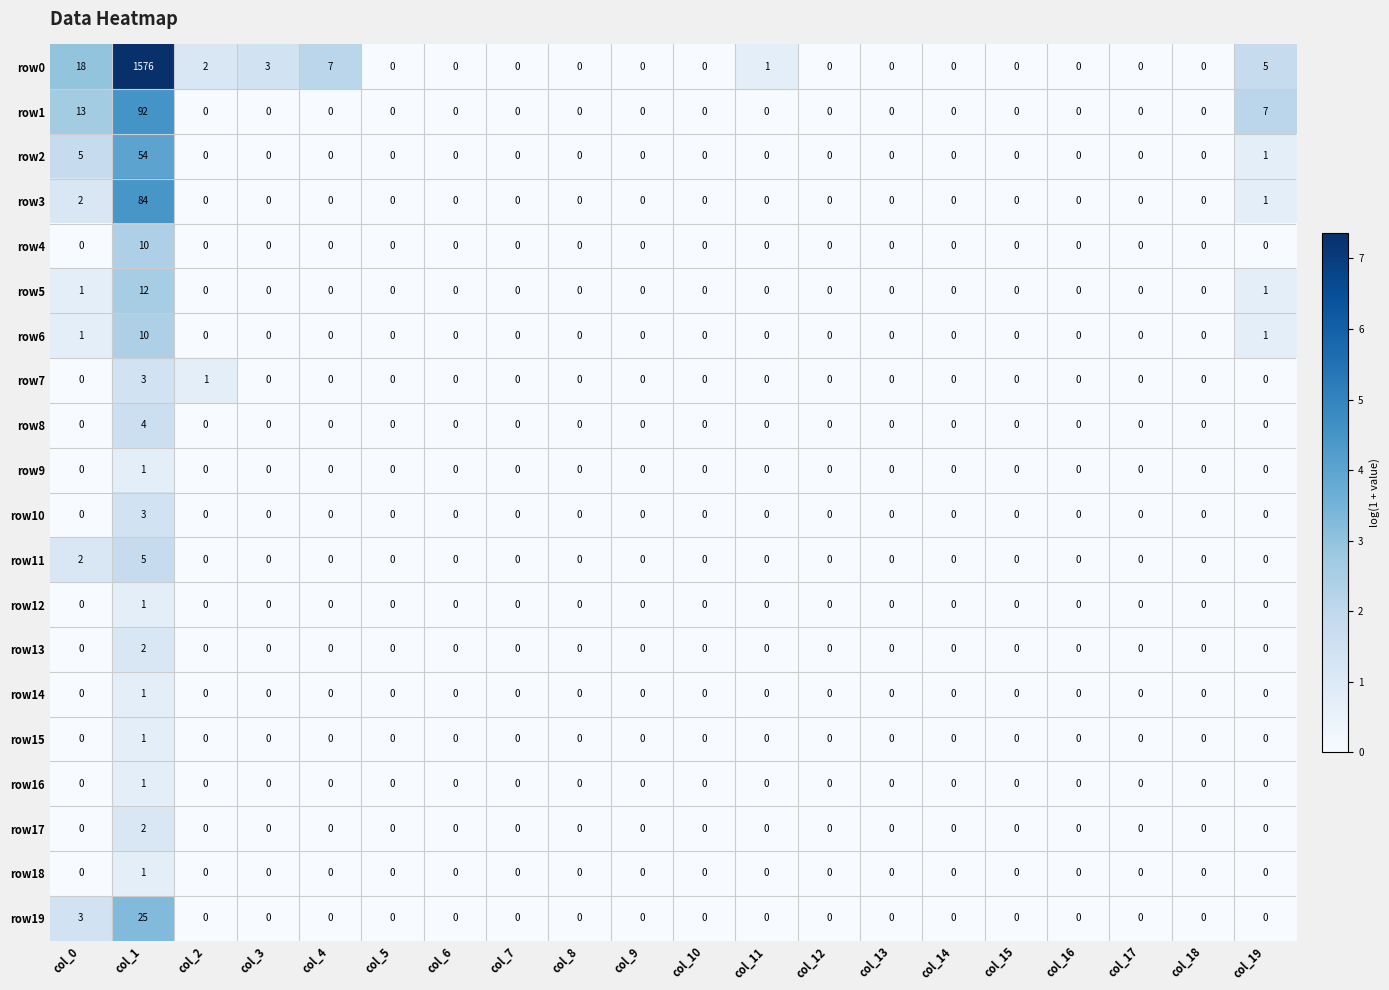

What is the spread (max minus min) of values at col_19?

7